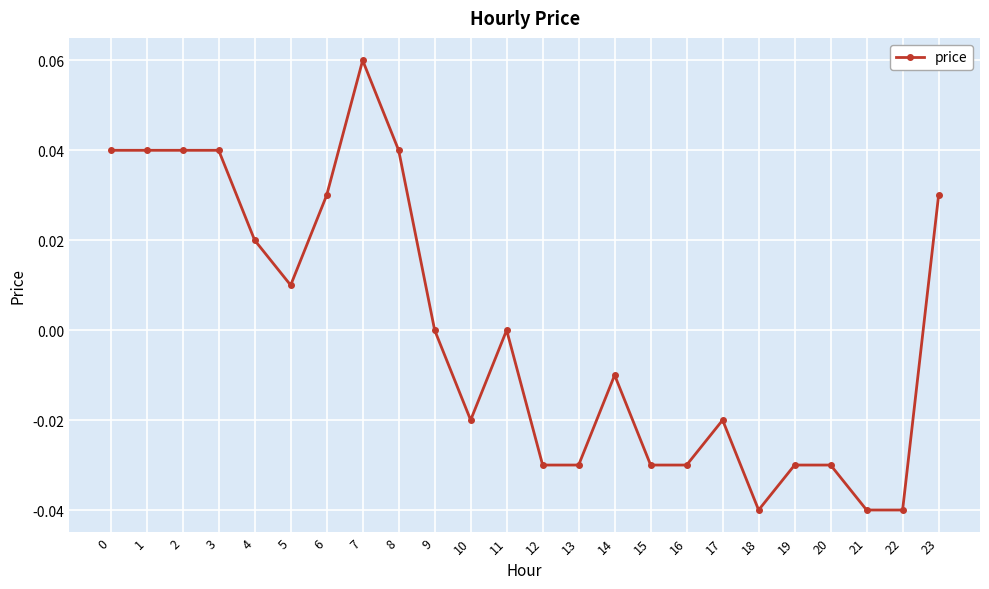

Between 13 and 18, which is larger?

13